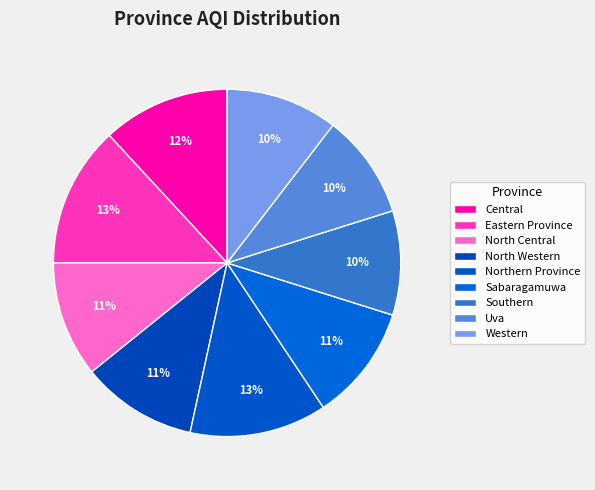

To the nearest percent, what is the average slice percentage?

11%